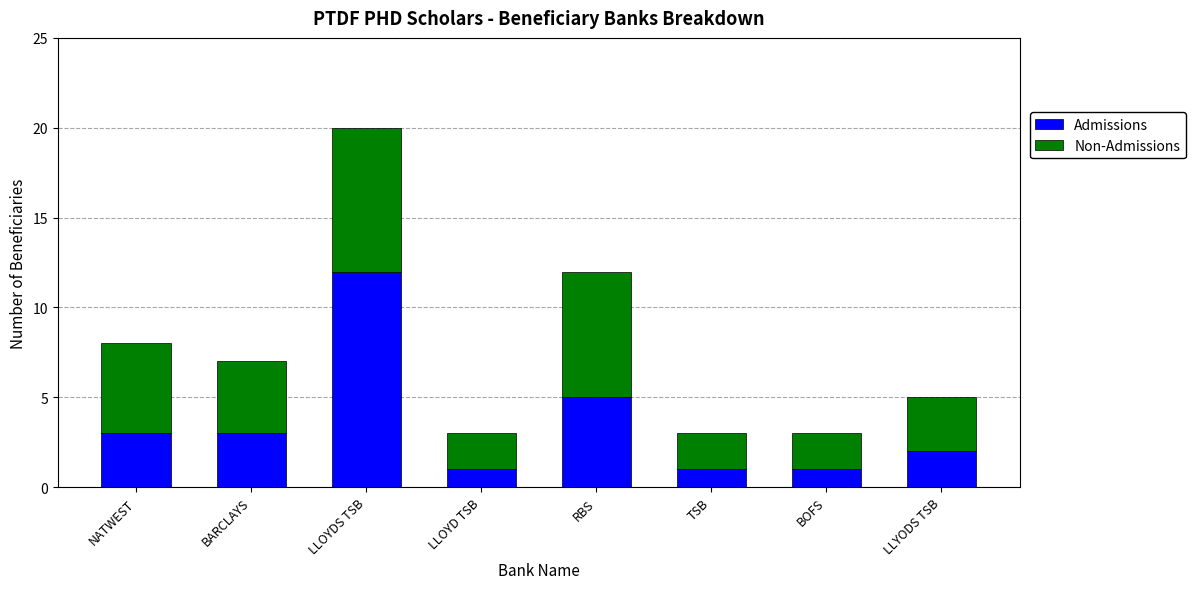

The Admissions series shows 4 at LLOYDS TSB. True or false?

False